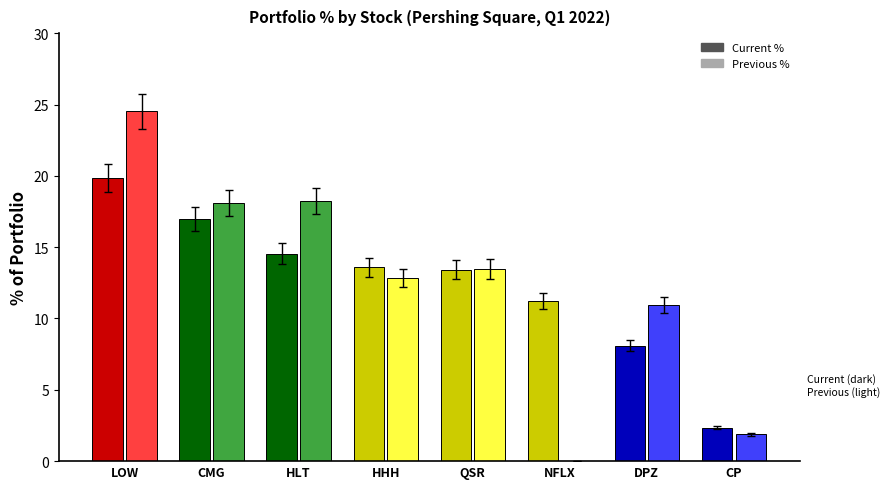

Reading left to right, list all the values displayed in this chart.

Current % of Portfolio: LOW=19.9	CMG=17.0	HLT=14.5	HHH=13.6	QSR=13.4	NFLX=11.2	DPZ=8.1	CP=2.3
Previous % of Portfolio: LOW=24.5	CMG=18.1	HLT=18.2	HHH=12.9	QSR=13.5	NFLX=0.0	DPZ=11.0	CP=1.9